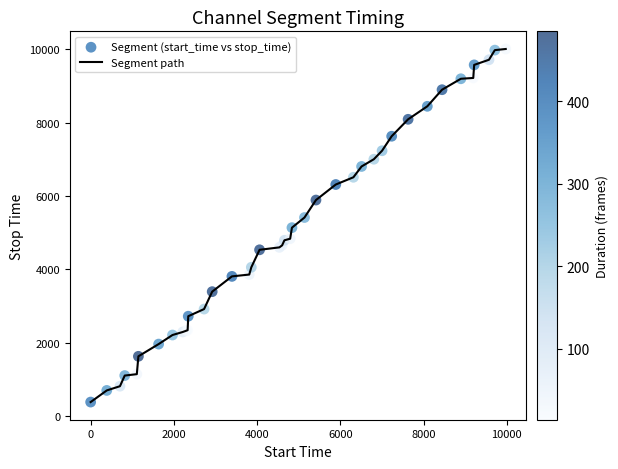

What is the maximum value shown in the chart?

10003